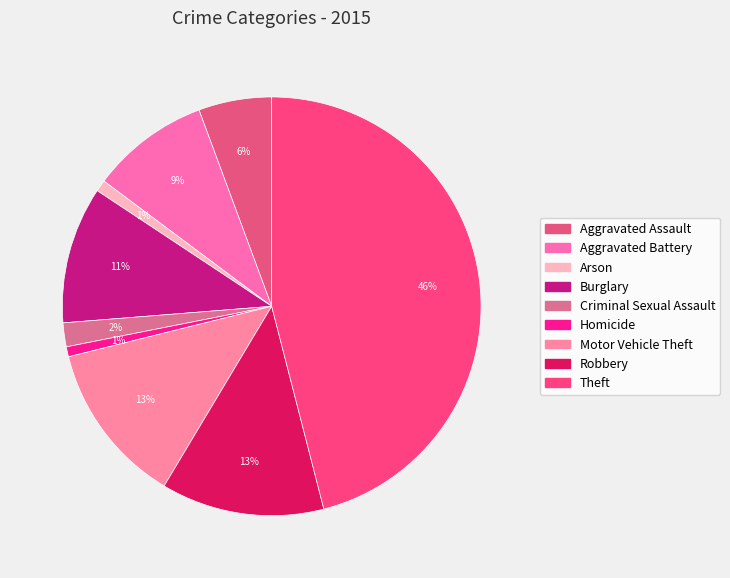

Rank the categories by value from highest to lowest.

Theft, Robbery, Motor Vehicle Theft, Burglary, Aggravated Battery, Aggravated Assault, Criminal Sexual Assault, Arson, Homicide